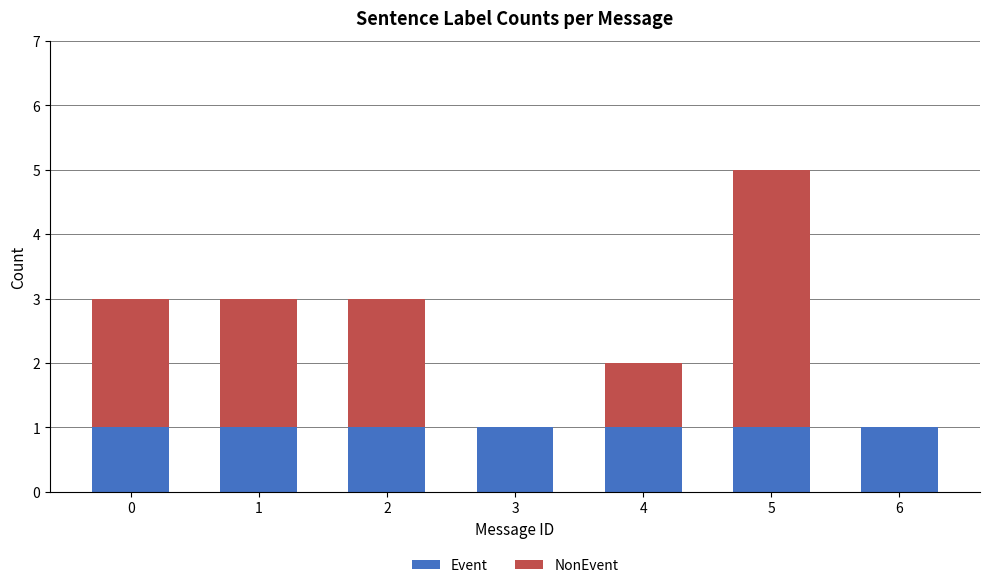

Does the chart contain stacked bars?

Yes